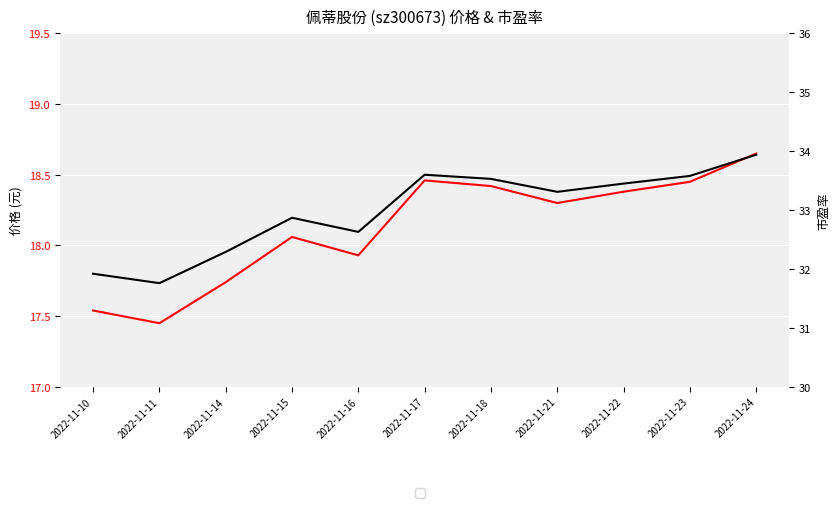

List the series in order of their peak value, highest first.

市盈率, 价格